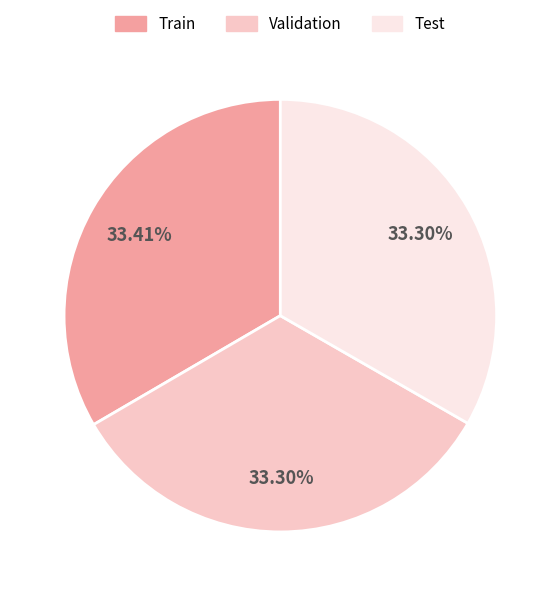

How many slices are in this pie chart?

3